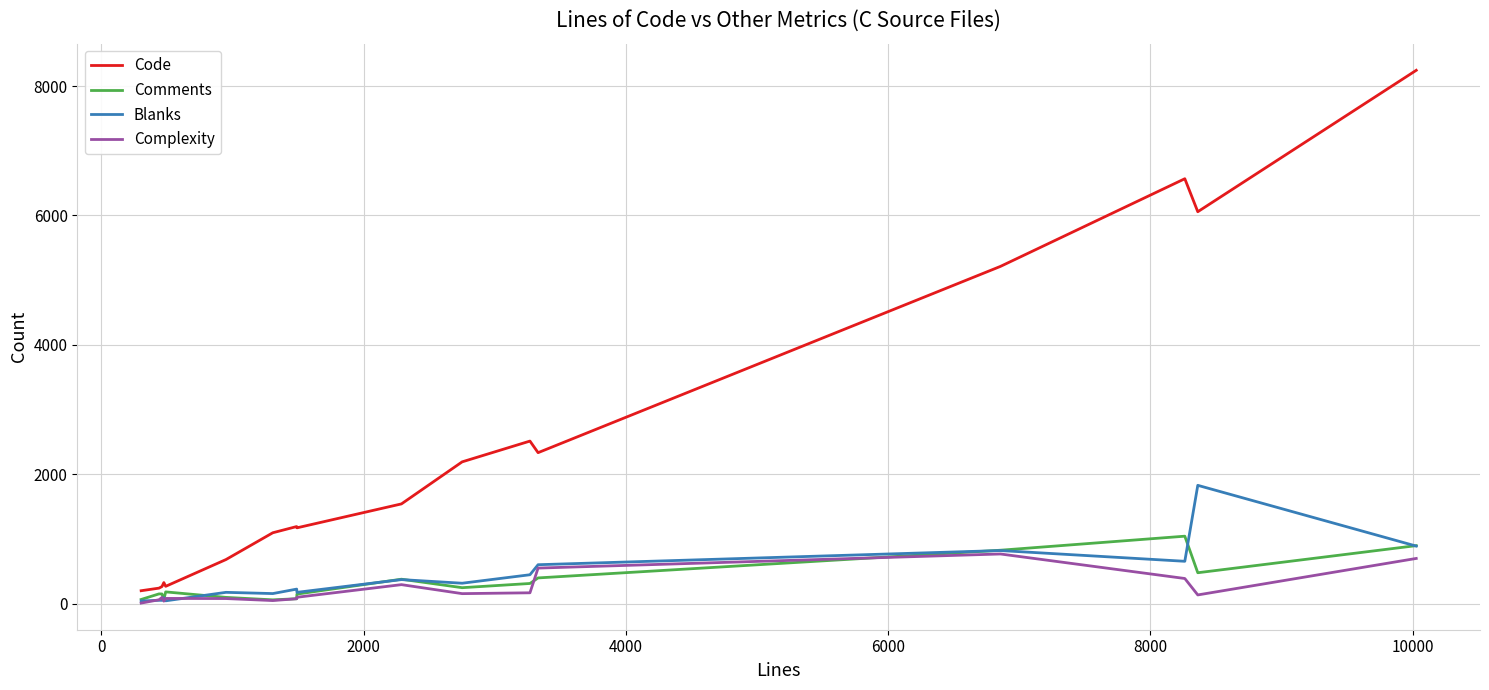

At how many categories does at least one series exceed 3801?

4